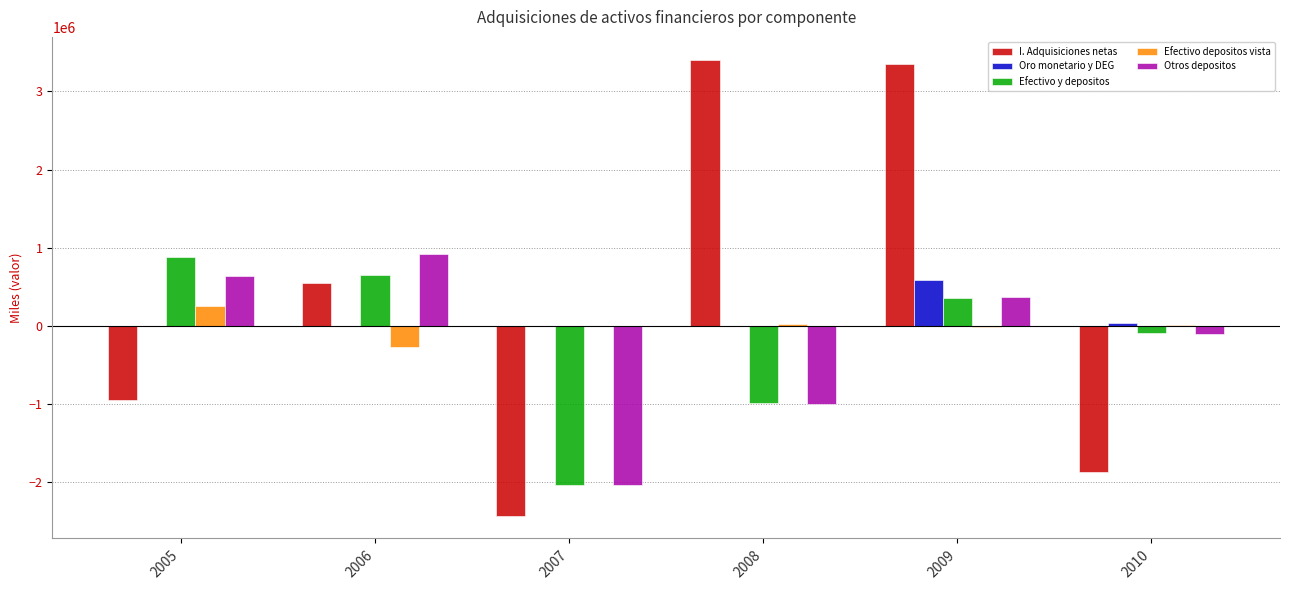

Which series changed the most between 2006 and 2009?

I. Adquisiciones netas